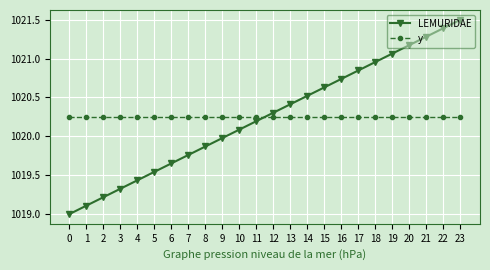

At which label does LEMURIDAE reach its peak?

23